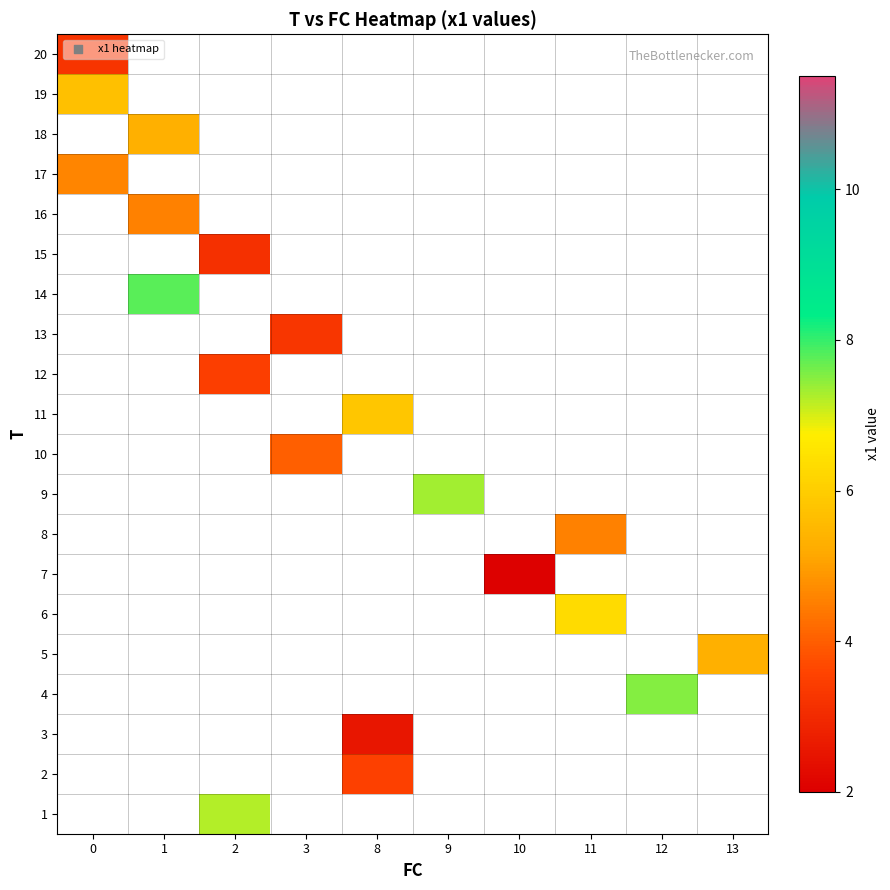

How many data points does each series have?

10